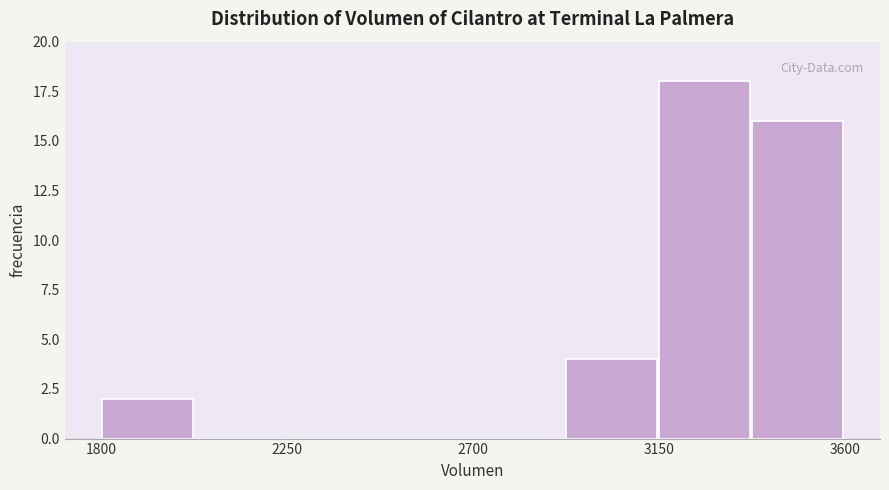

Reading left to right, list every bar in this chart as the range it spans on the x-axis followed by its height. Neither the bar edges nor the heights are printed on the chart, so give them approximately, as read against the axes.

1800 to 2025: 2
2025 to 2250: 0
2250 to 2475: 0
2475 to 2700: 0
2700 to 2925: 0
2925 to 3150: 4
3150 to 3375: 18
3375 to 3600: 16